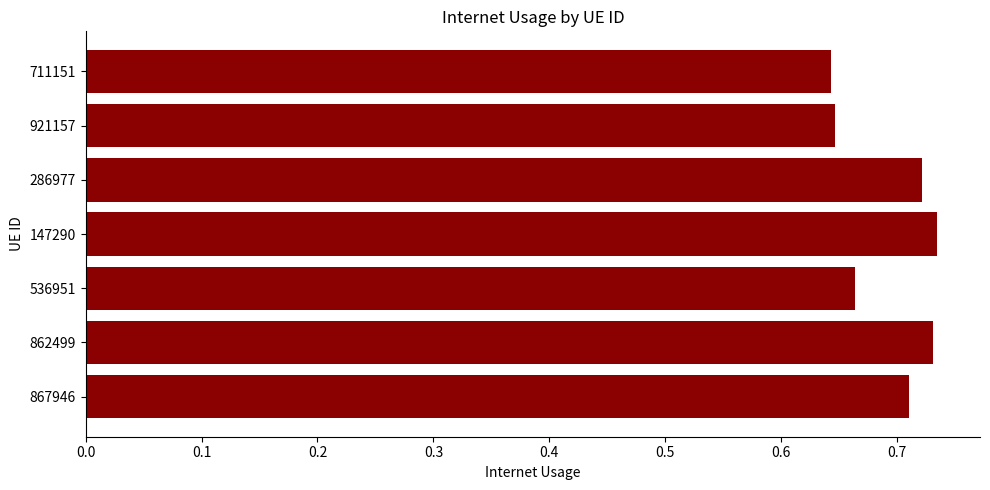

How many values are between 0 and 1?

7